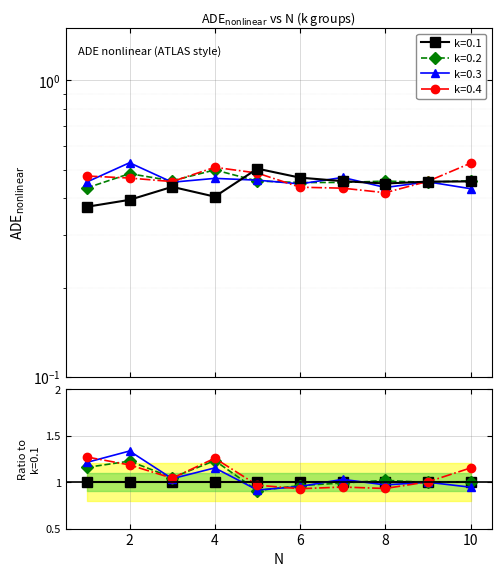

At which label is k=0.1 closest to 0?

1